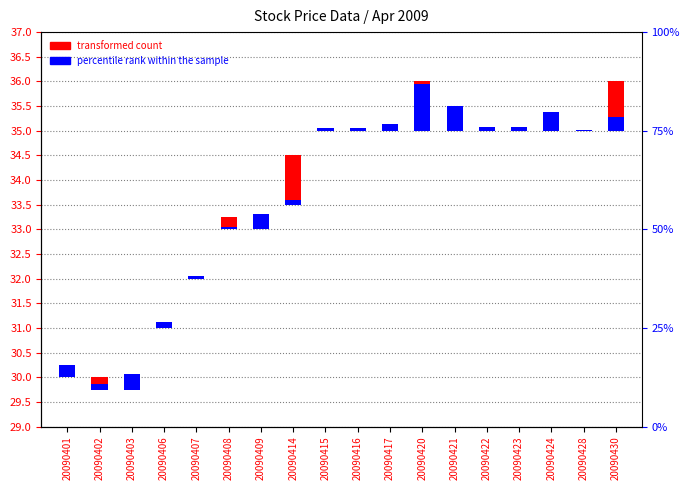

What is the sum of all Lowest Price of the Day values?

3.8